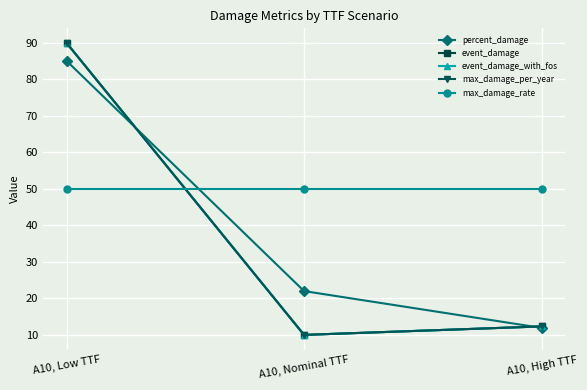

Is it true that max_damage_rate equals 50.0 at A10, High TTF?

True